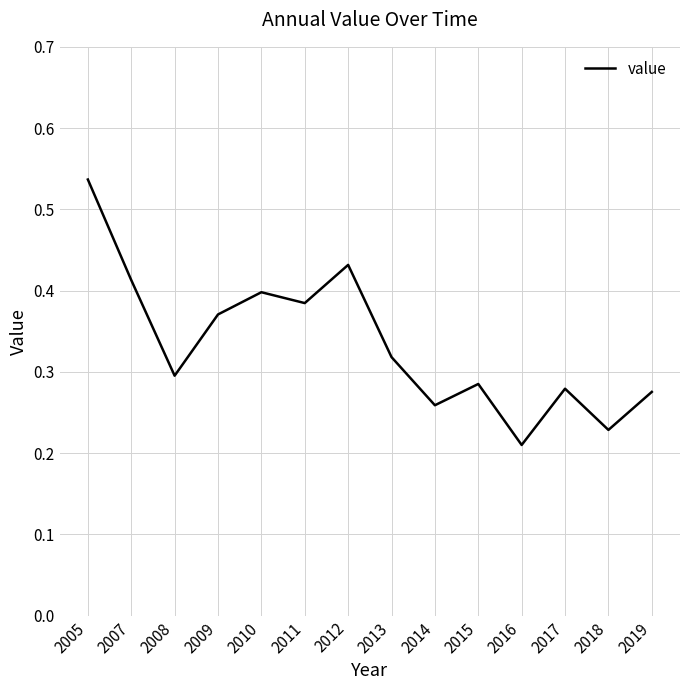

Which has a higher value, 2008 or 2018?

2008